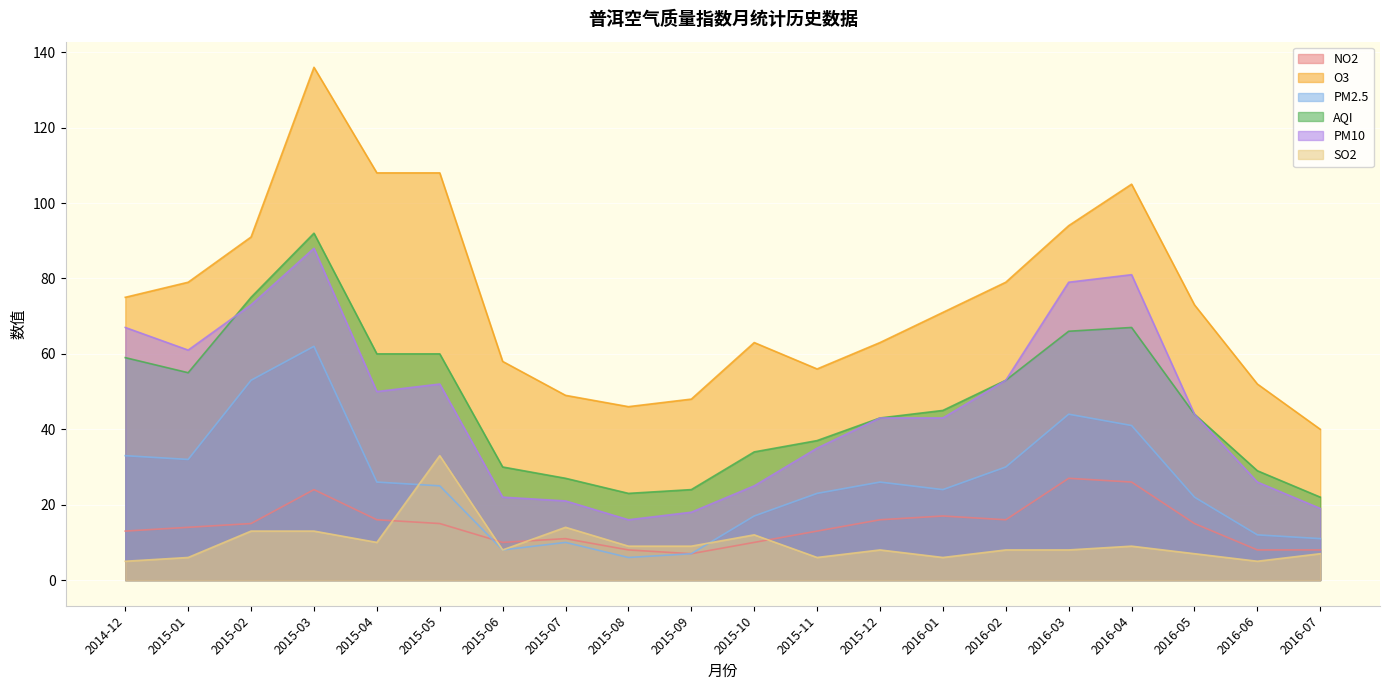

Does the chart display data point markers on the line(s)?

No